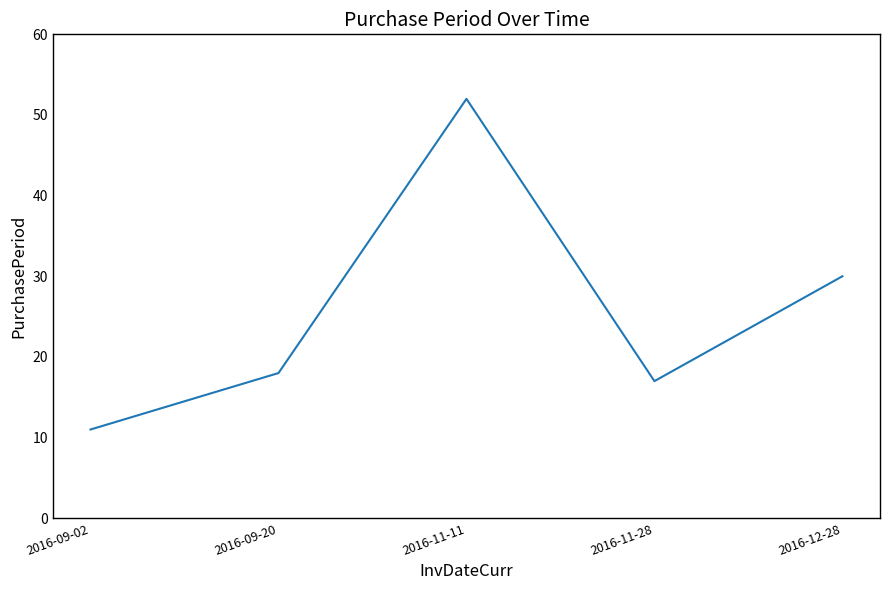

Between 2016-11-11 and 2016-12-28, which is larger?

2016-11-11